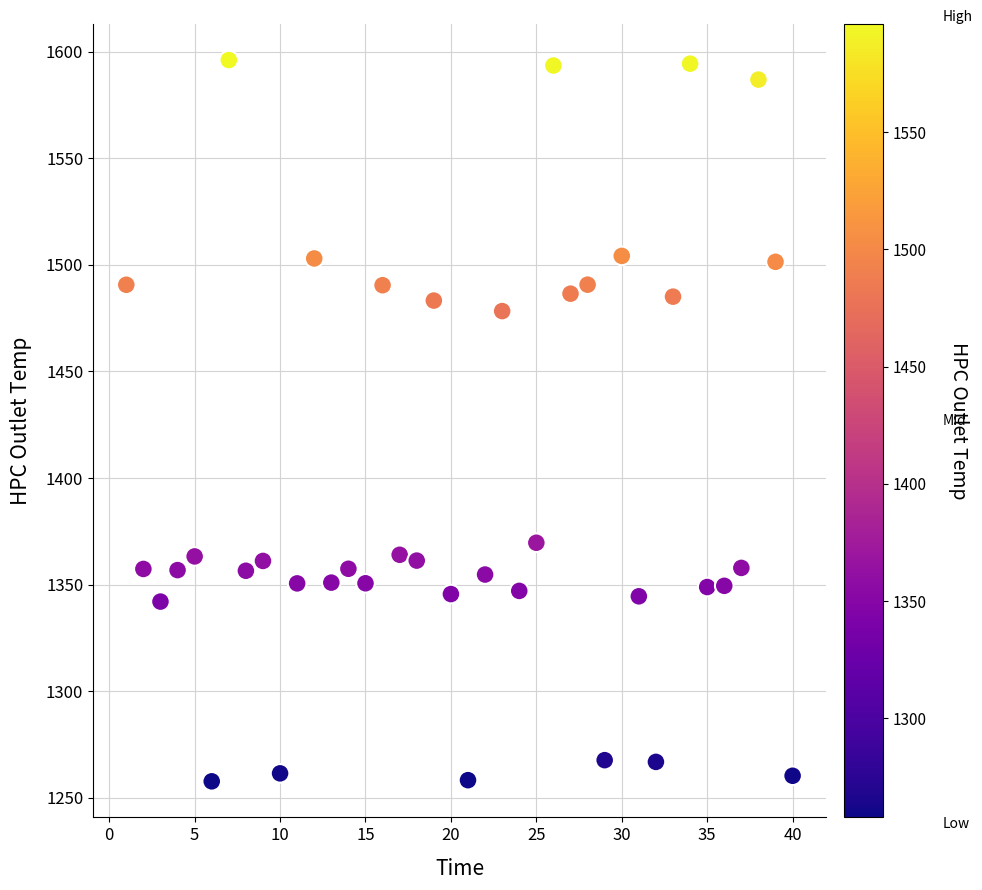

What is the range of Y values (max minus min)?

338.3